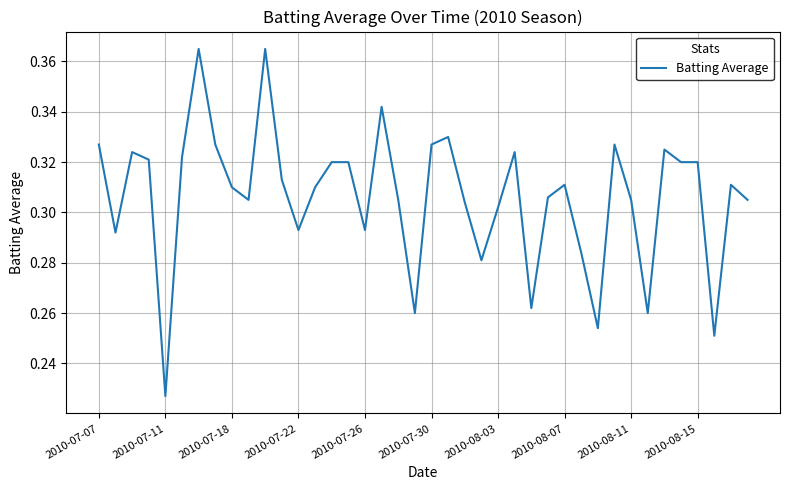

At which category does the chart reach its minimum across all series?

2010-07-11